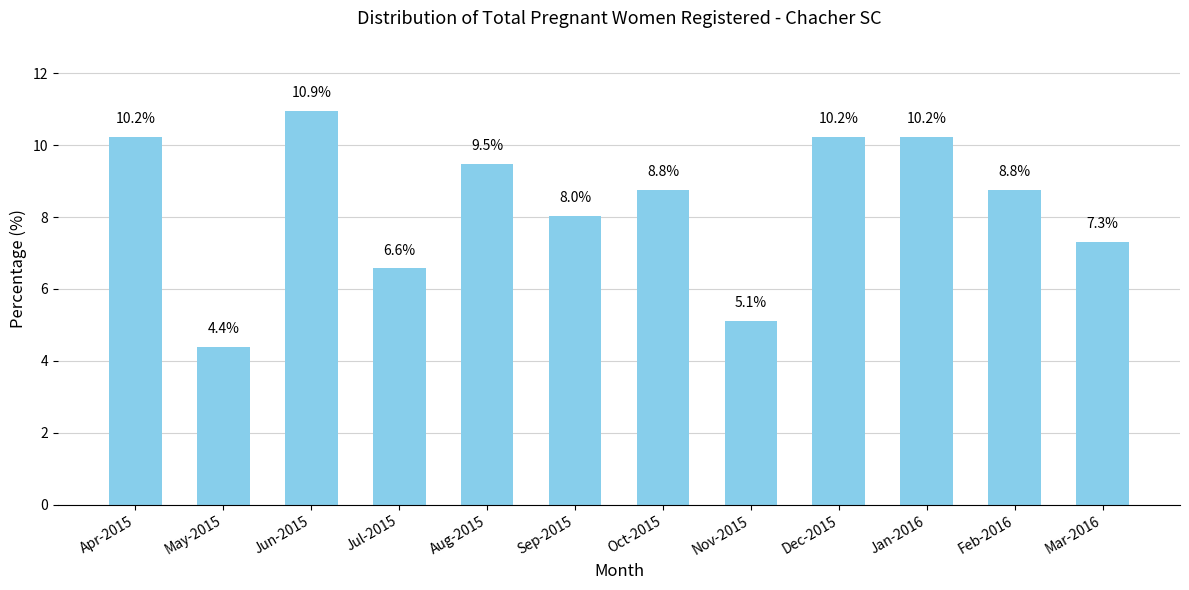

What is the ratio of the value at Feb-2016 to the value at May-2015?

2.0